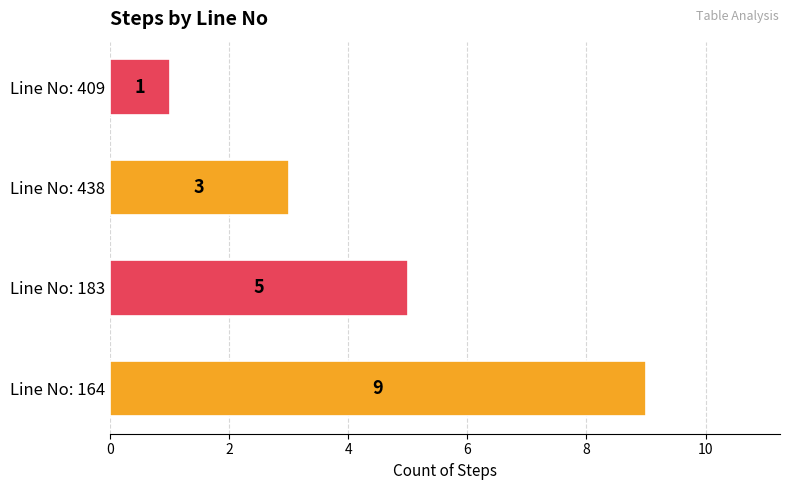

The chart shows a value of 5 at Line No: 183. True or false?

True